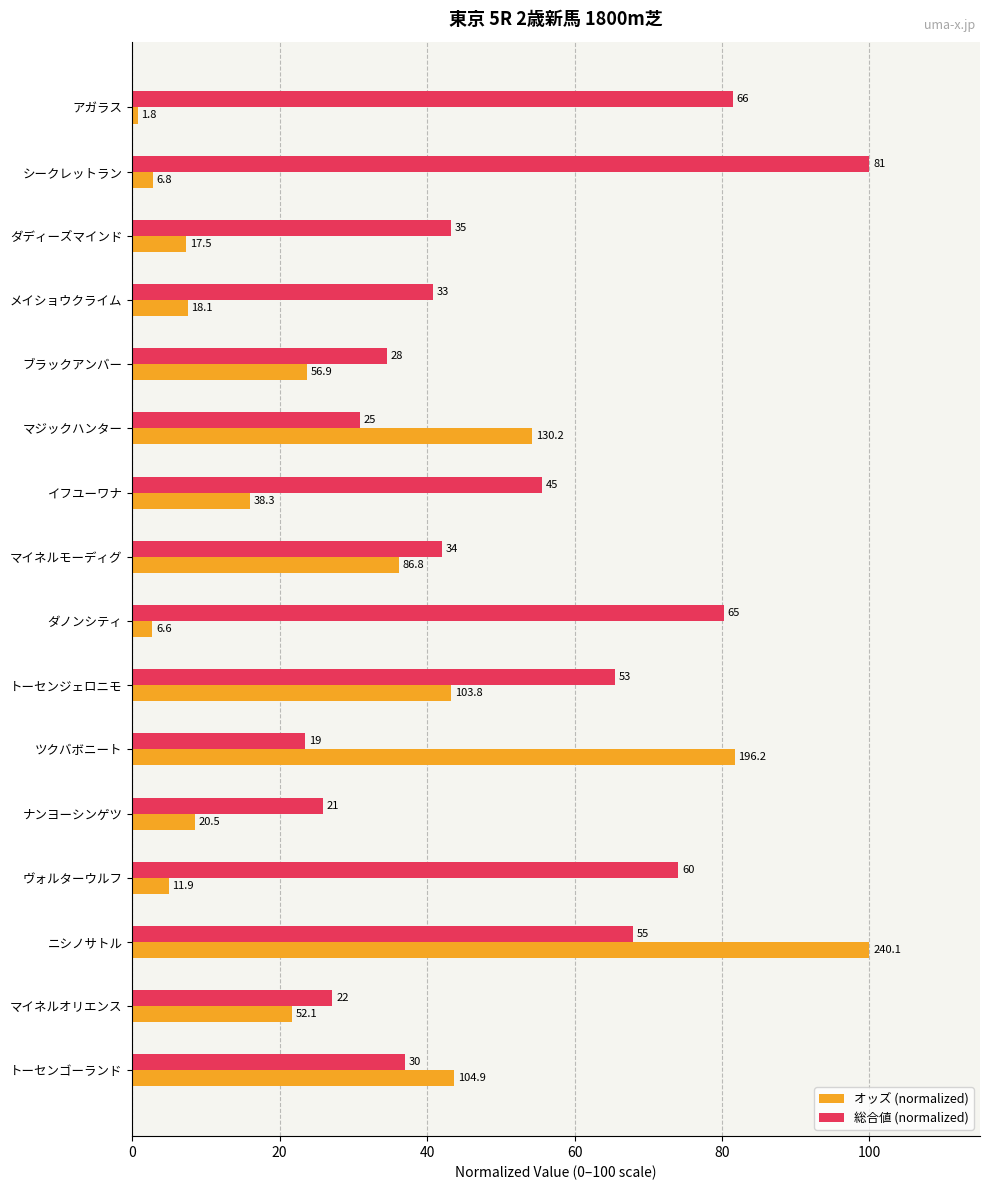

List the series in order of their peak value, lowest first.

オッズ (normalized), 総合値 (normalized)